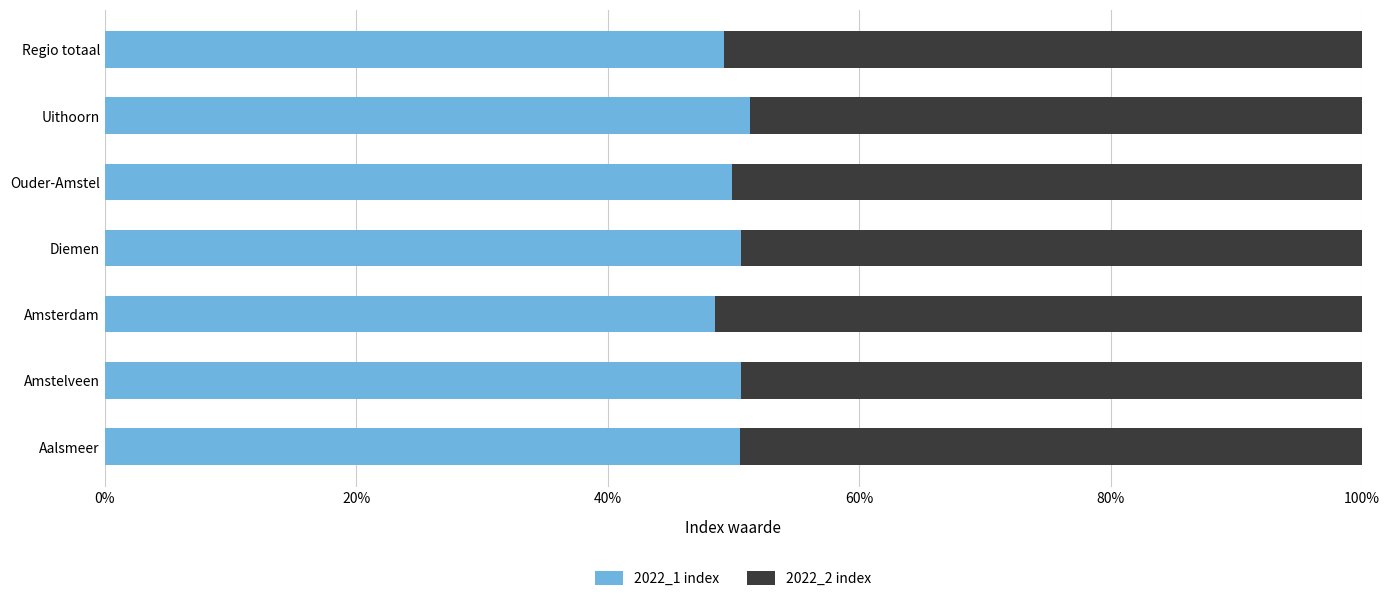

What is the total value across all series at Ouder-Amstel?

100.0